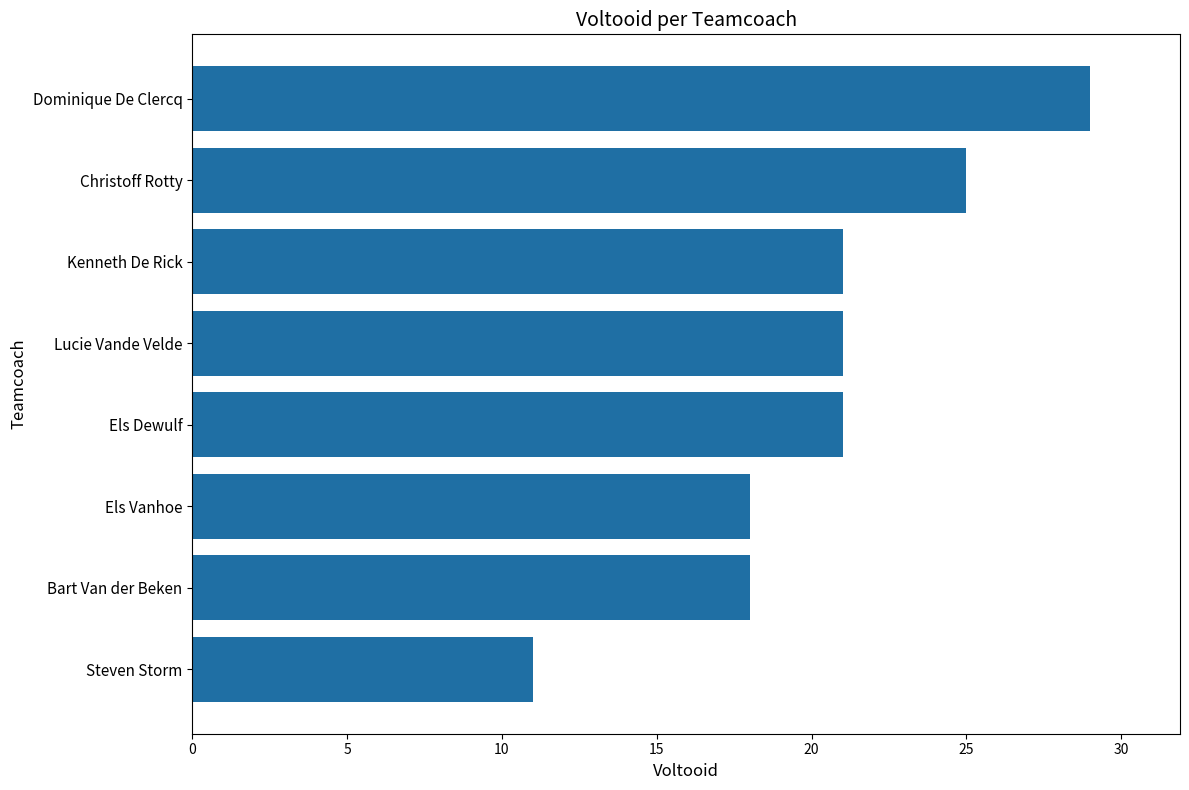

What is the ratio of the value at Steven Storm to the value at Lucie Vande Velde?

0.5